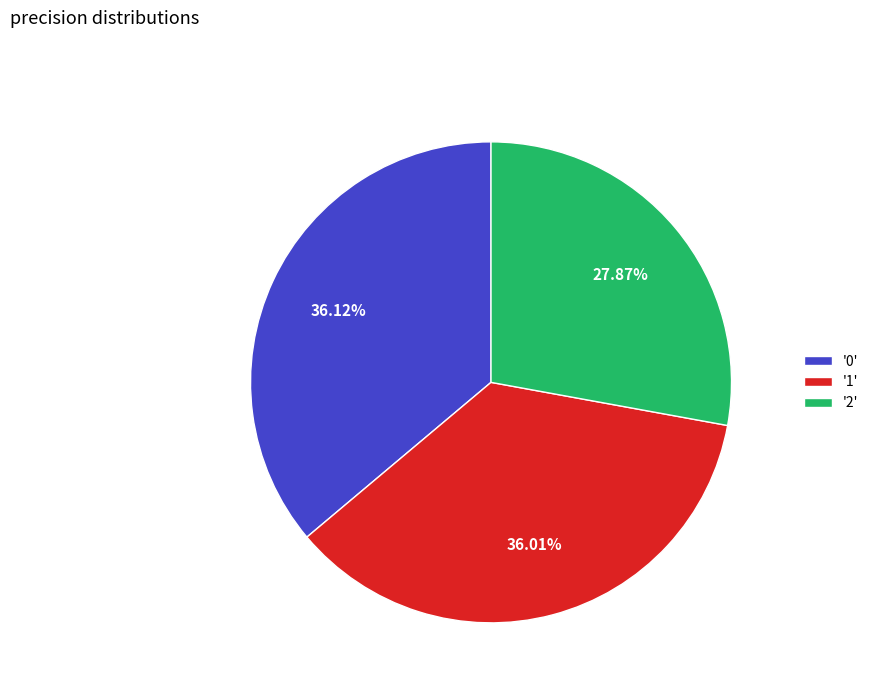

Combined, do '1' and '0' account for over 50%?

Yes